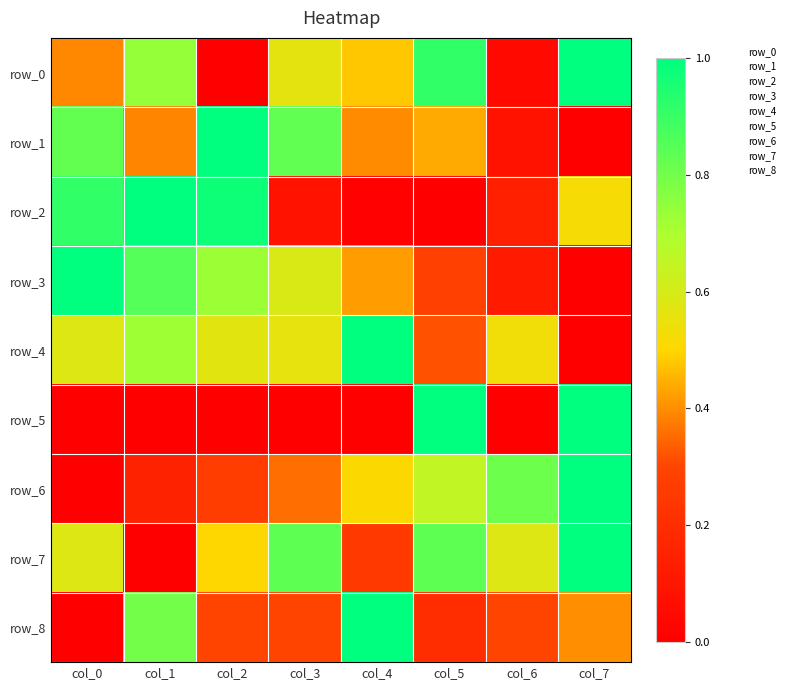

Is the value of row_3 at col_5 greater than the value of row_8 at col_3?

No